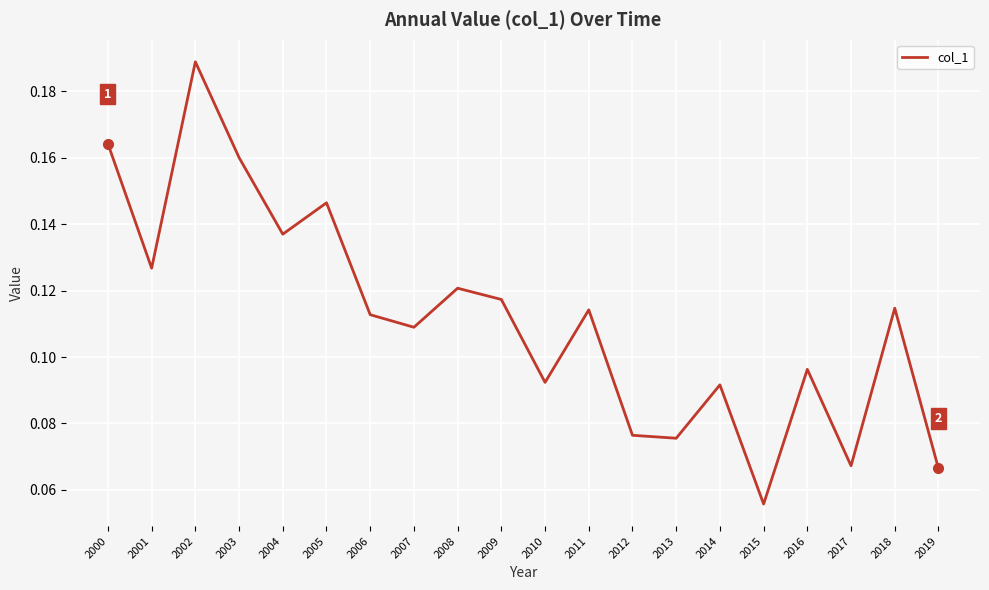

Which category has the highest value across all series?

2002